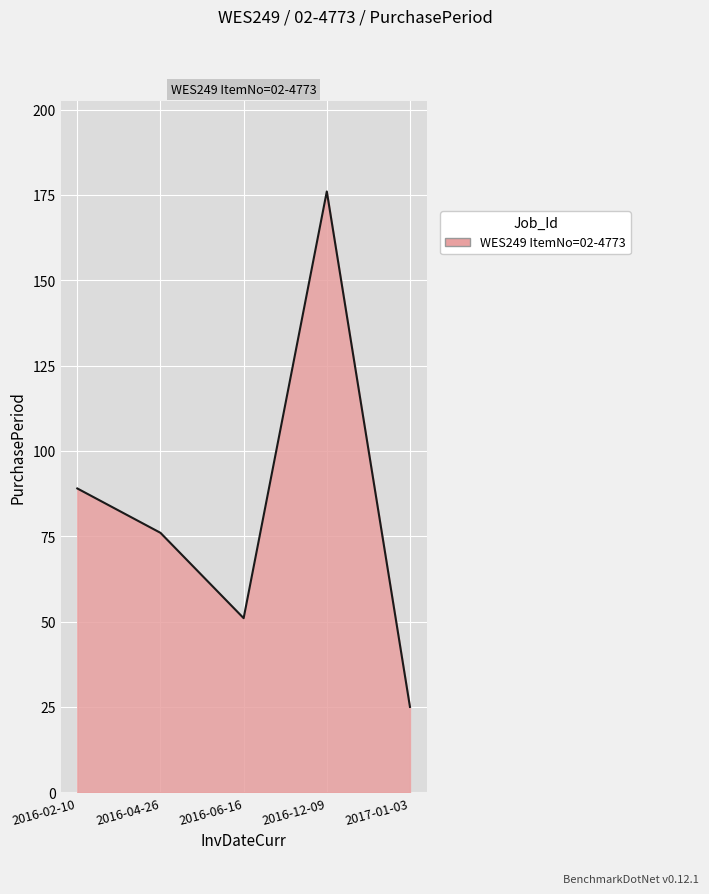

List the labels in order of value, largest first.

2016-12-09, 2016-02-10, 2016-04-26, 2016-06-16, 2017-01-03